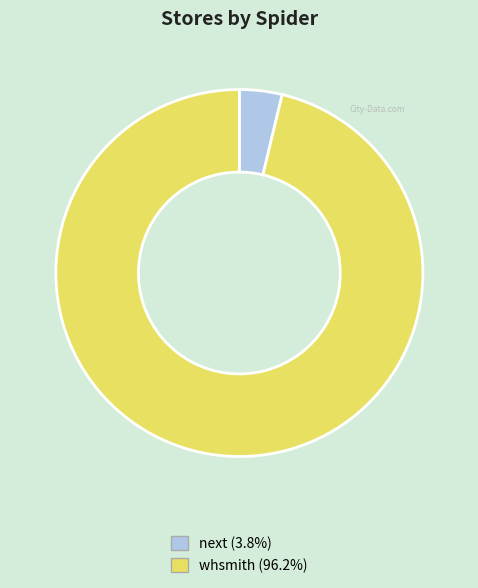

Is it true that next is 4% of the pie?

True